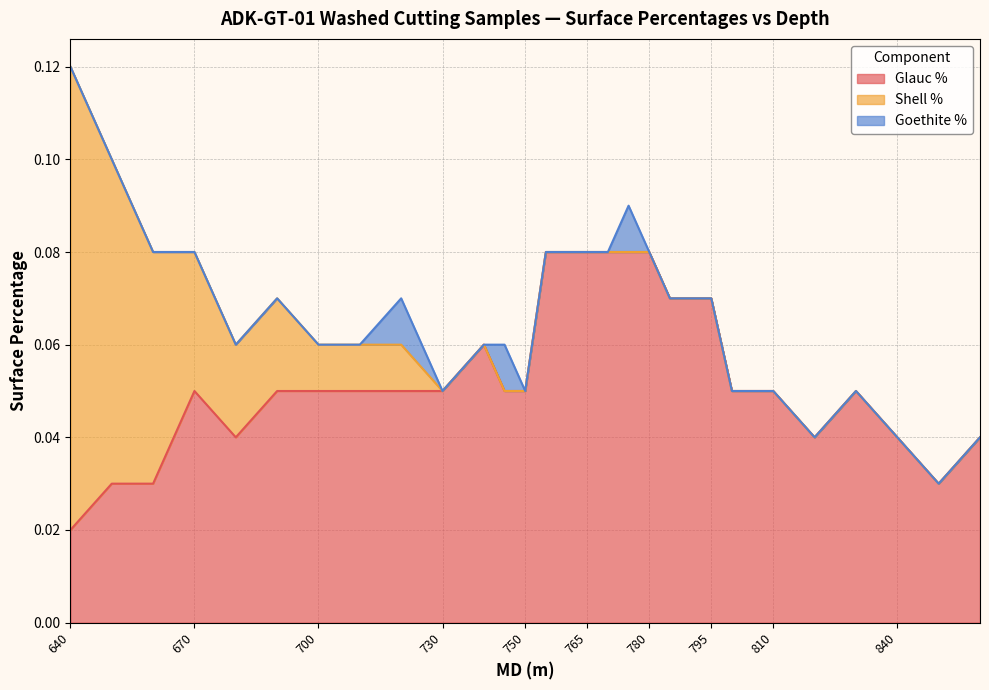

How many distinct data groups are displayed?

3